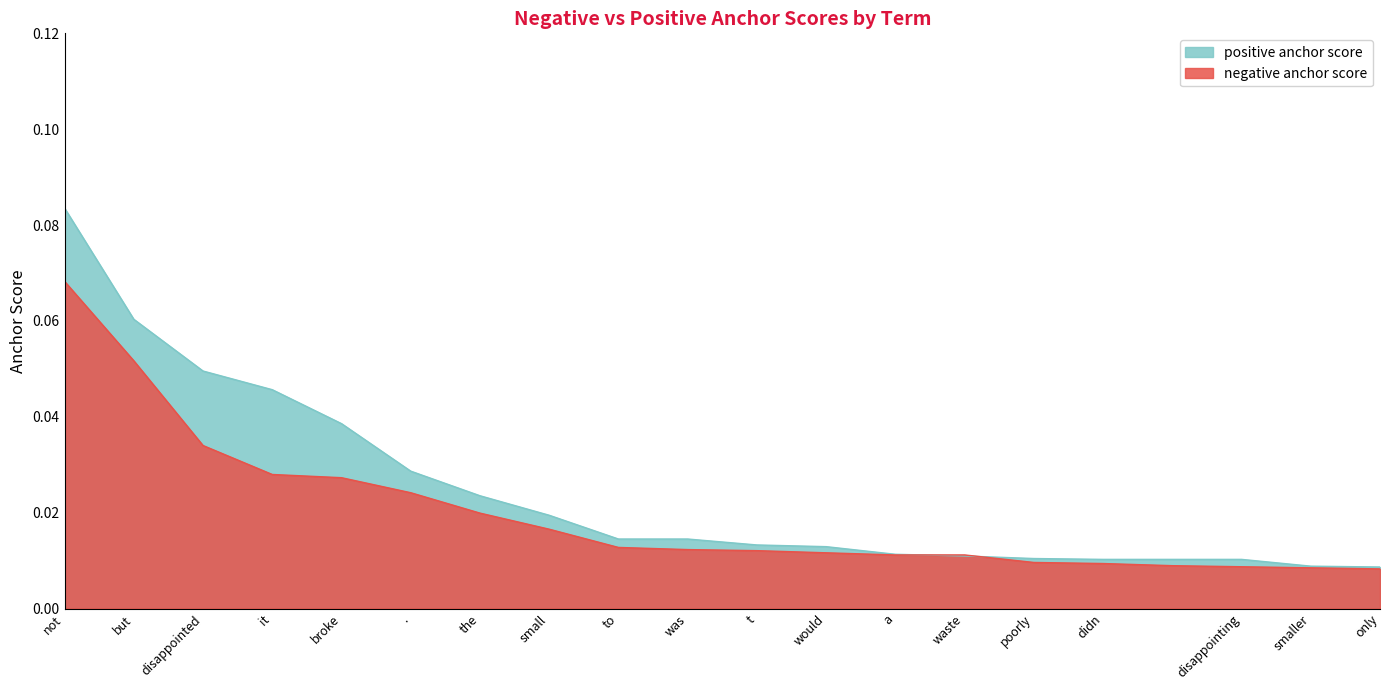

What is the greatest value displayed?

0.1